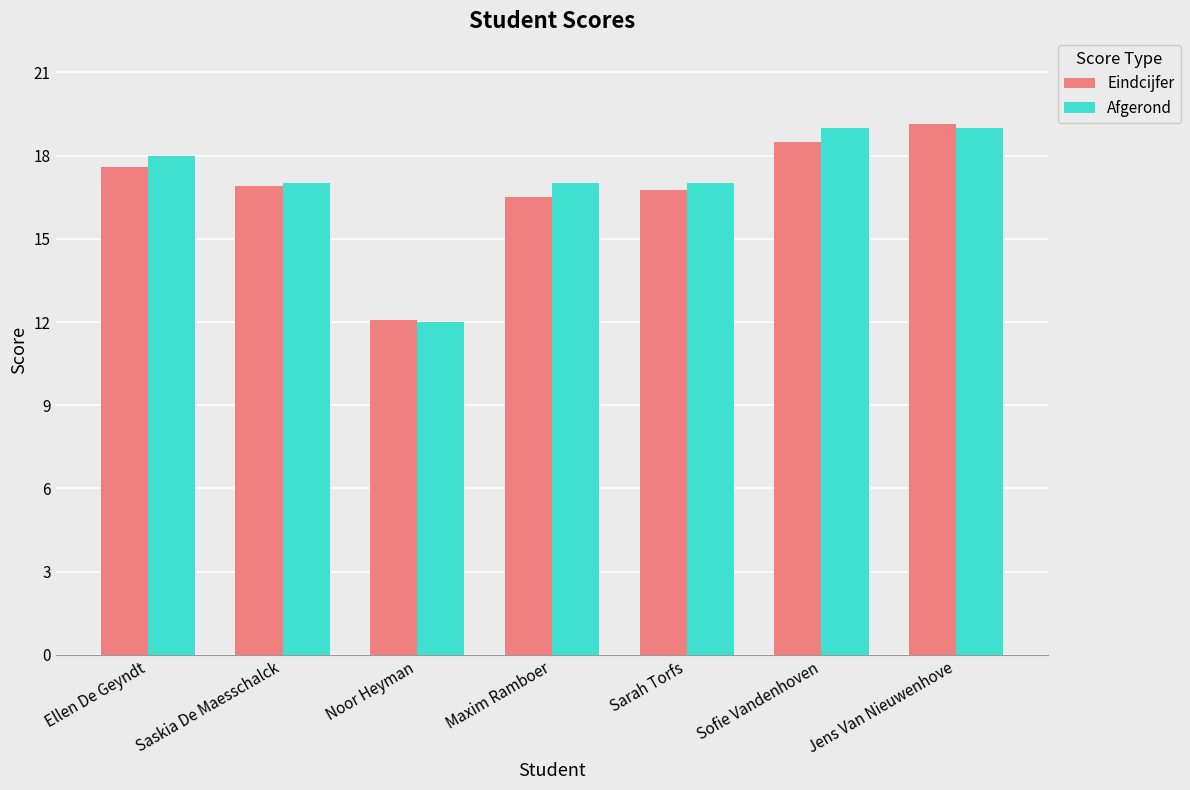

What is the sum of the Eindcijfer values at Ellen De Geyndt and Noor Heyman?

29.7